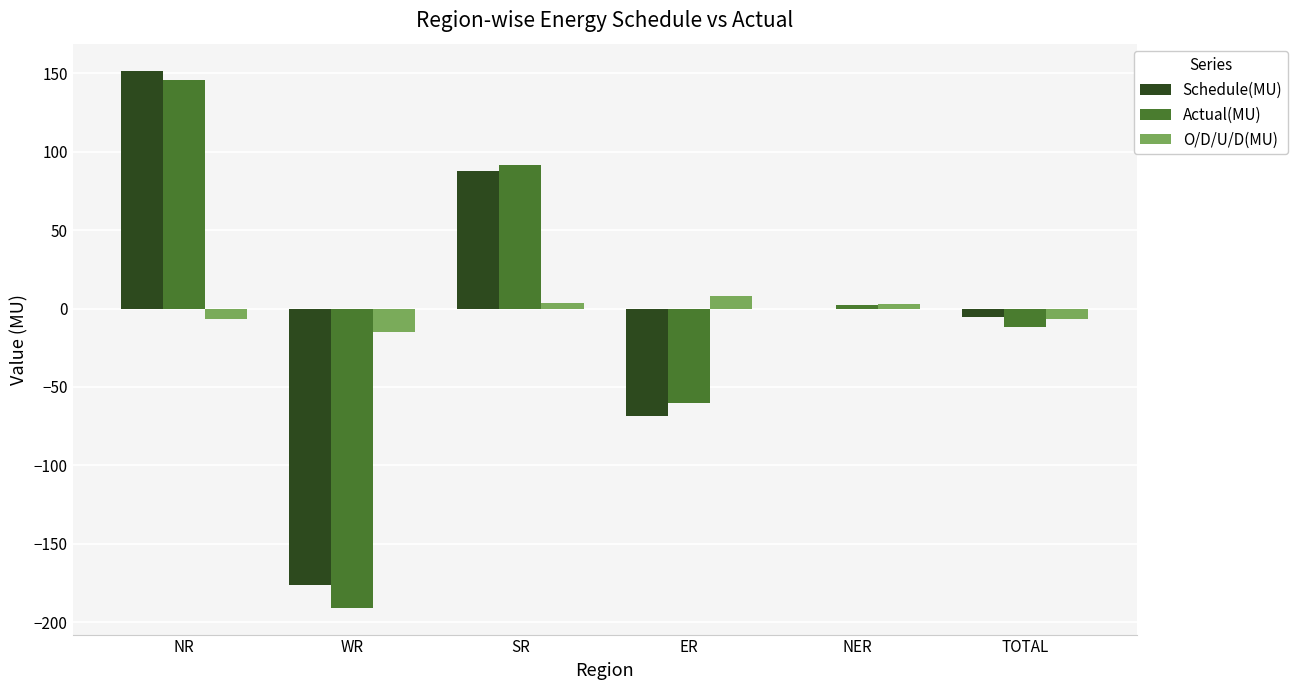

What is the sum of all Schedule(MU) values?

-10.5